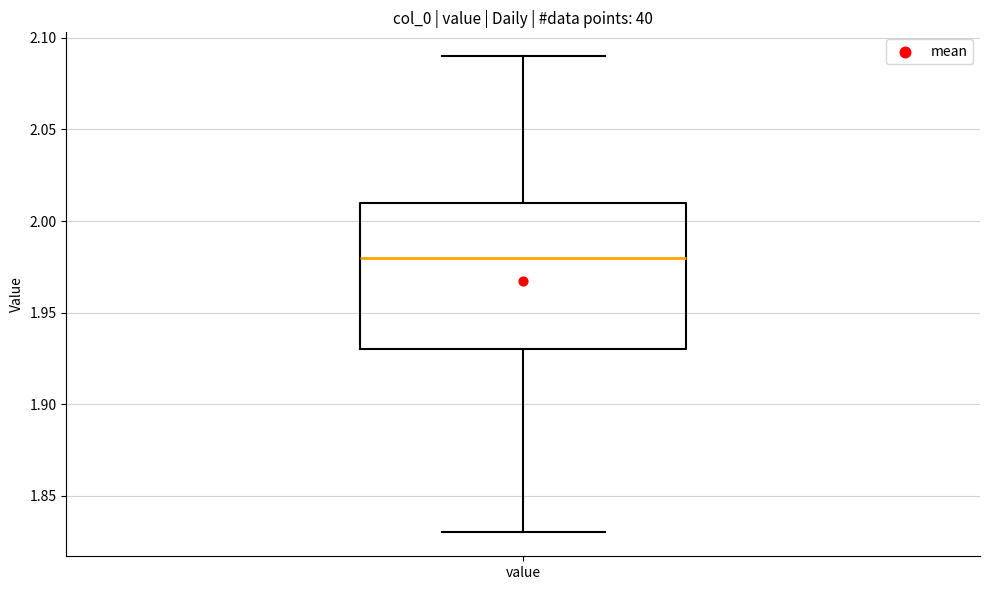

Transcribe this box plot: give where the median line is, the range the box spans, and where the two whiskers end, as read against the y-axis. The values are not printed on the chart, so give them approximately, as read against the axis.

median 1.98, box 1.93 to 2.01, whiskers 1.83 to 2.09